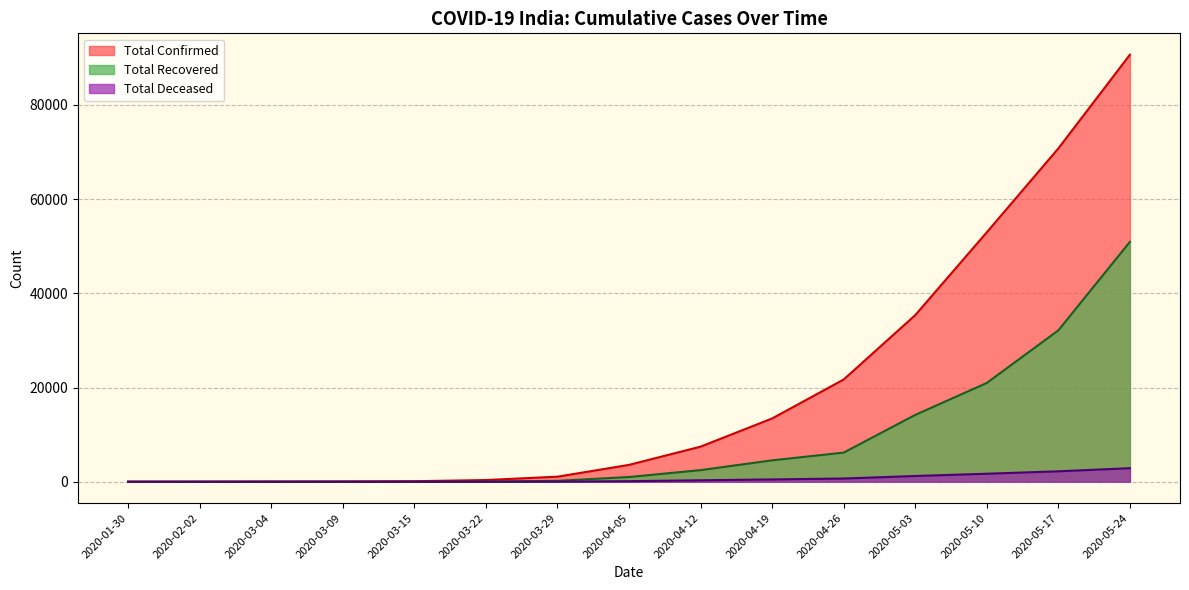

True or false: Total Recovered and Total Deceased cross at least once.

False